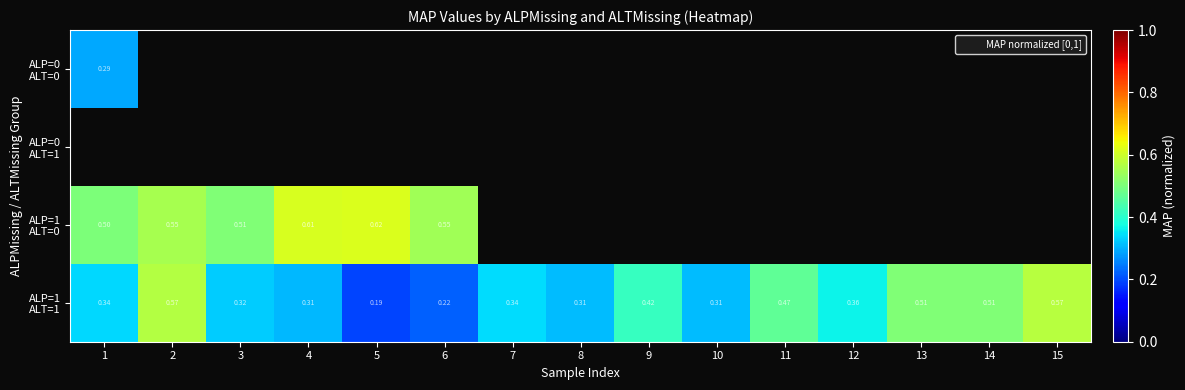

Is the value of ALP=0 ALT=1 at 14 greater than the value of ALP=0 ALT=0 at 11?

No